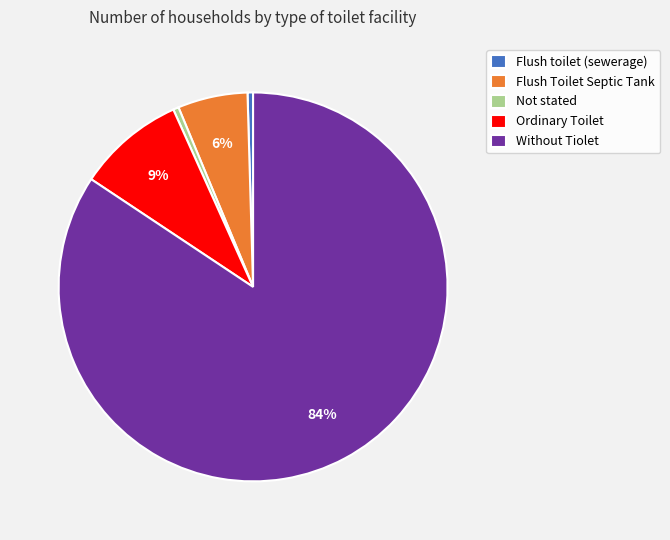

To the nearest percent, what is the average slice percentage?

20%